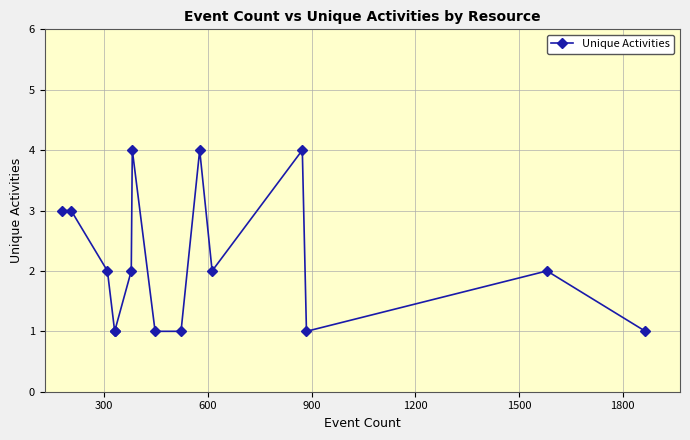

At which category does the chart reach its minimum across all series?

900